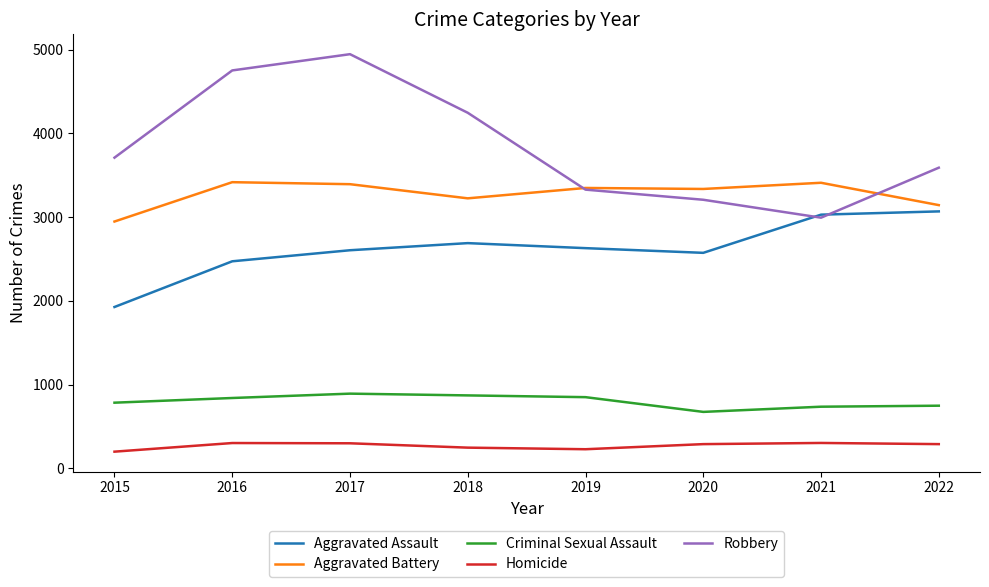

What is the greatest value displayed?

4946